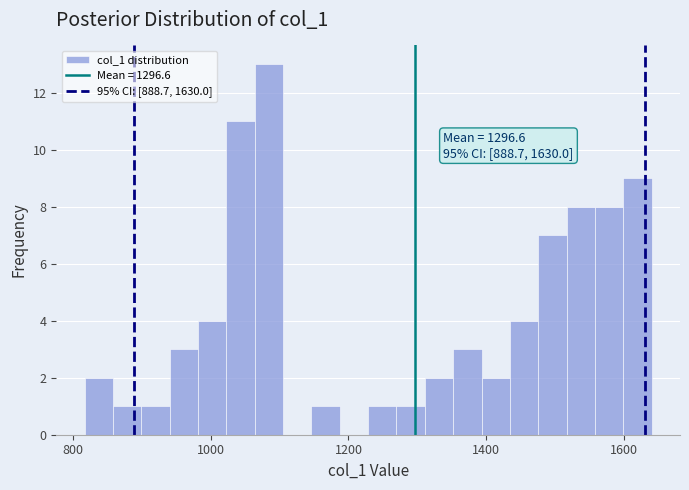

Around what value on the x-axis is the tallest bar? Give the approximate position of its centre, as read against the axis.

1080